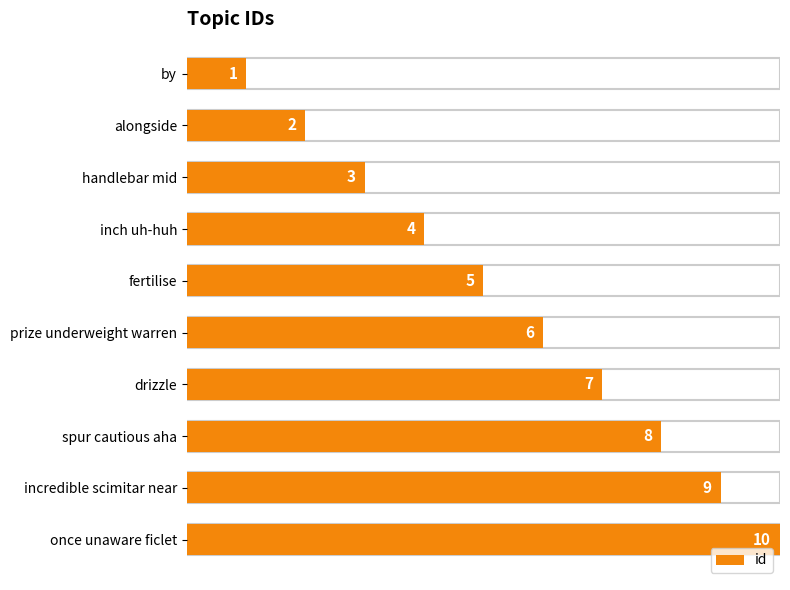

How many data points are less than 6?

5